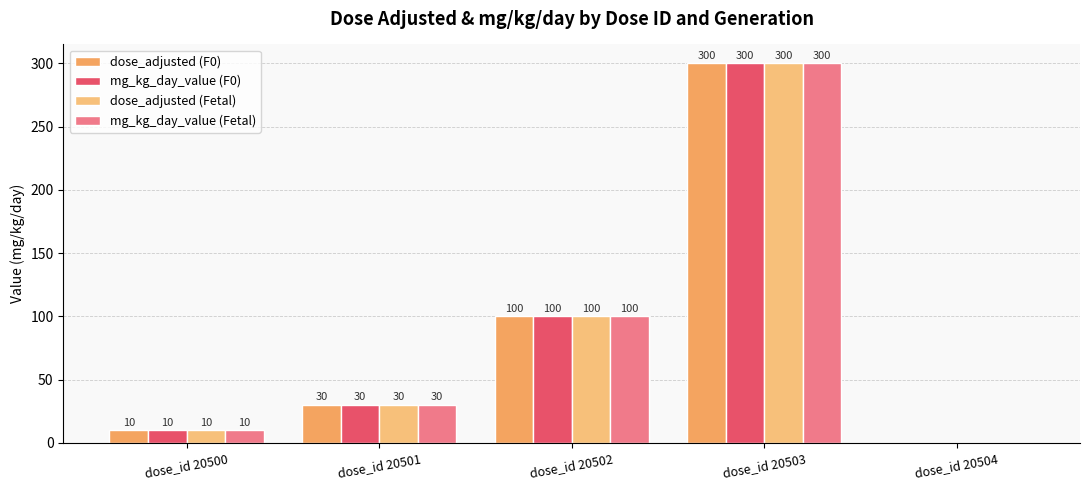

Is the value of dose_adjusted (F0) at dose_id 20500 greater than the value of mg_kg_day_value (F0) at dose_id 20501?

No